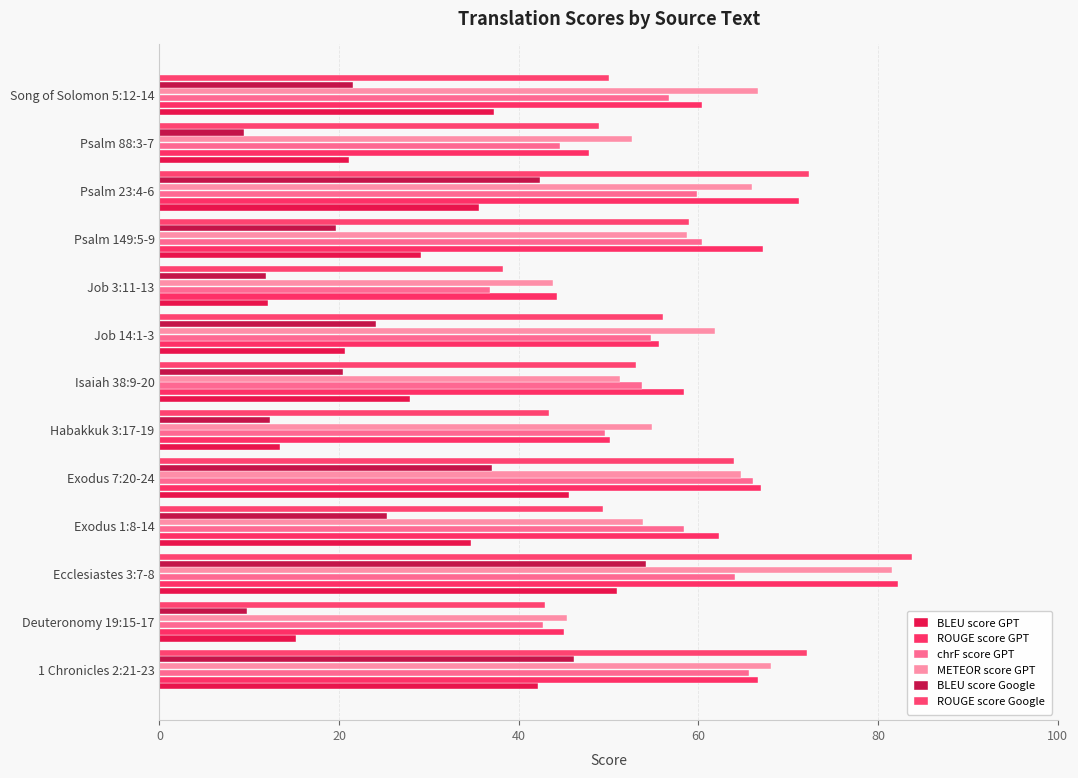

What position from the left is Habakkuk 3:17-19?

6